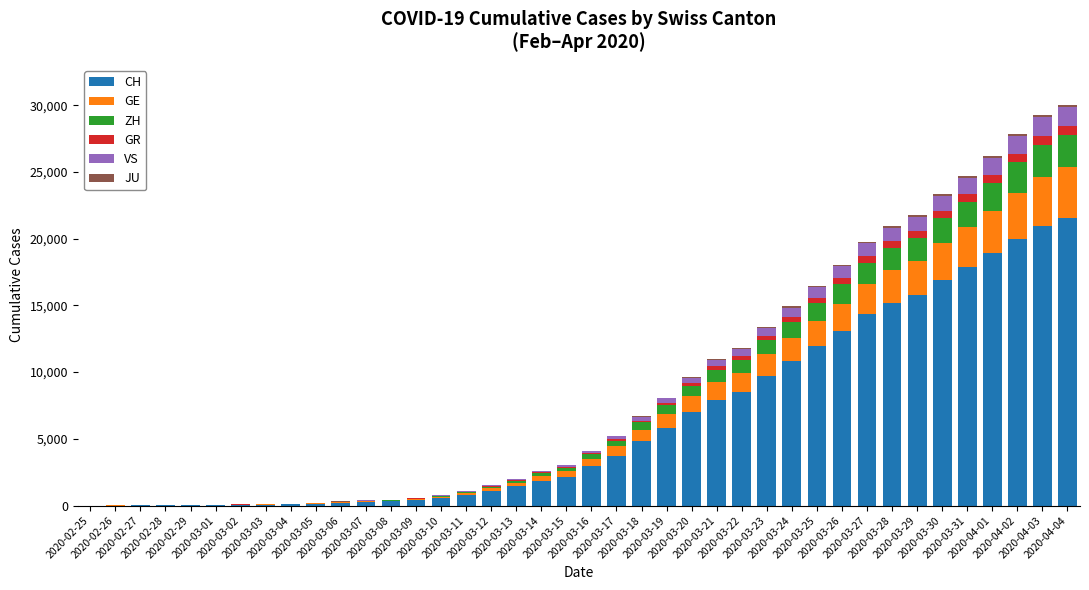

What is the highest value of the CH series?

21554